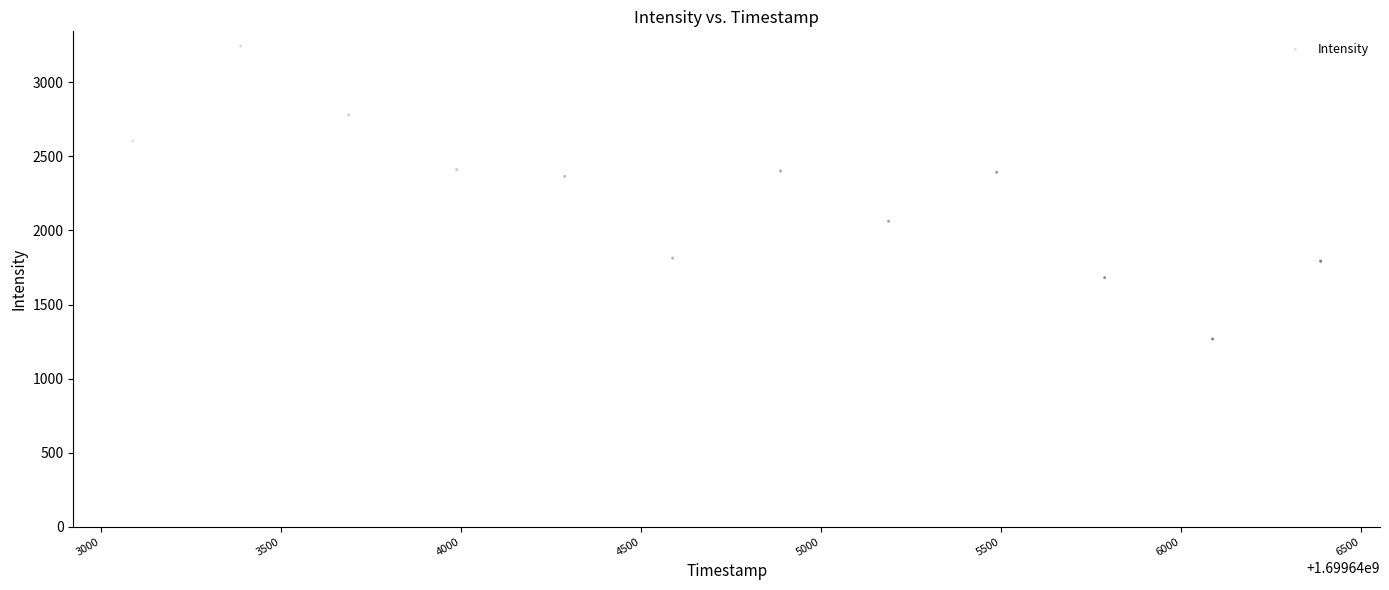

What is the range of X values (max minus min)?

3300.0